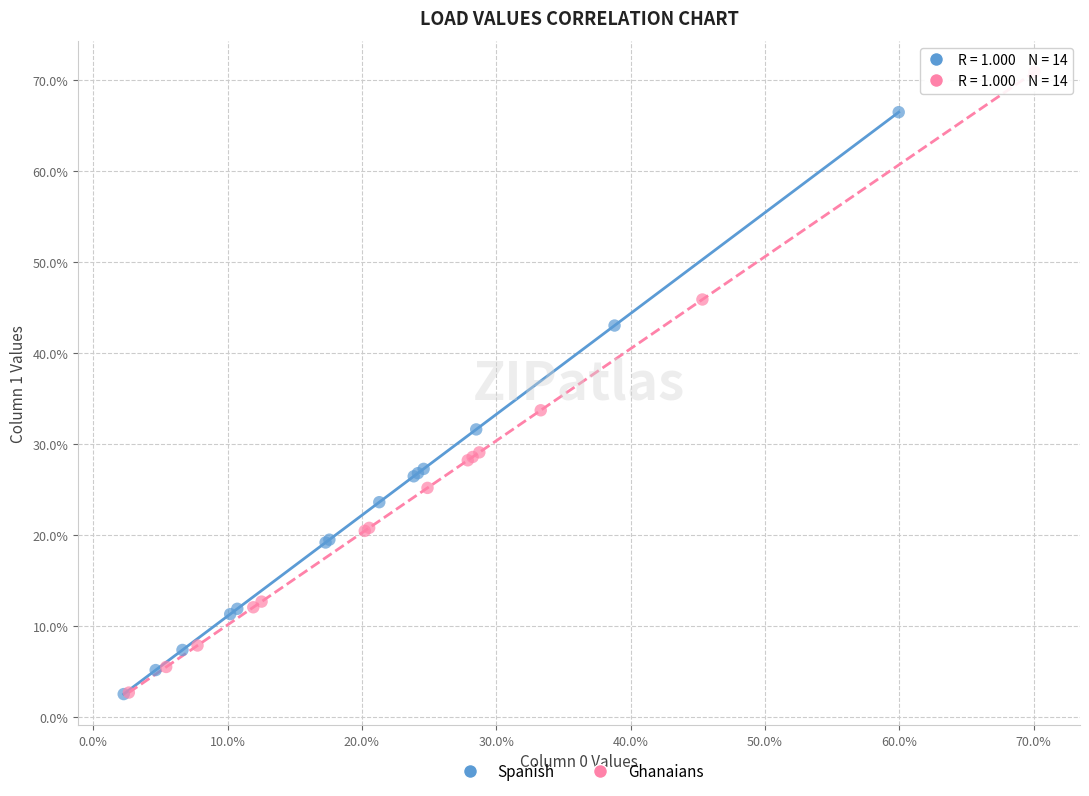

What are all the series names shown in the legend?

Spanish, Ghanaians